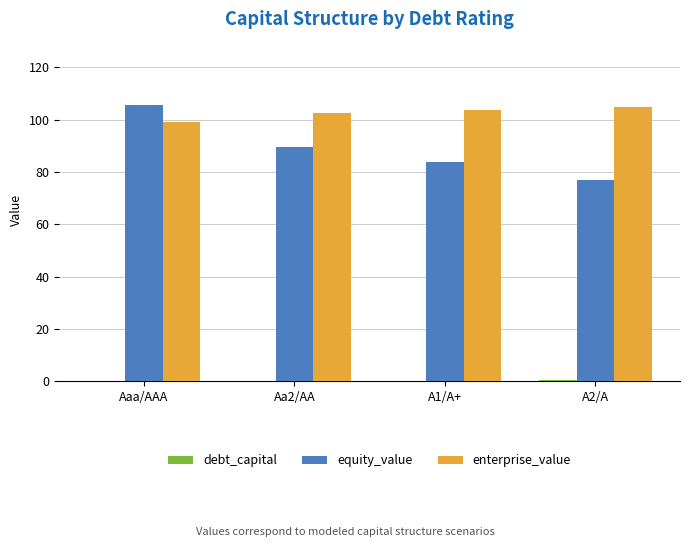

Which series has the largest total across all categories?

enterprise_value